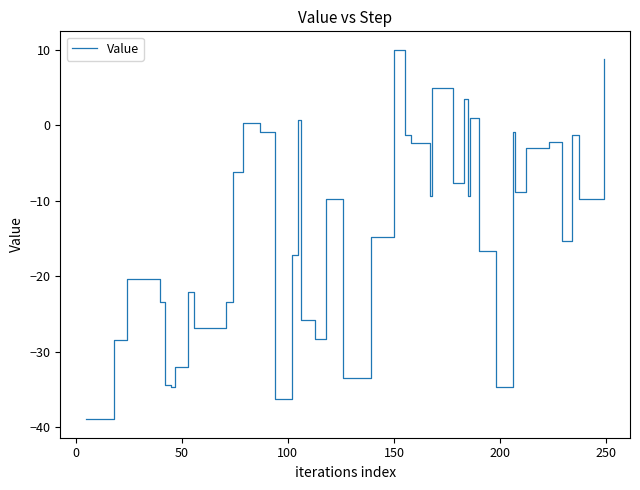

What is the difference between the maximum and minimum values?

48.9